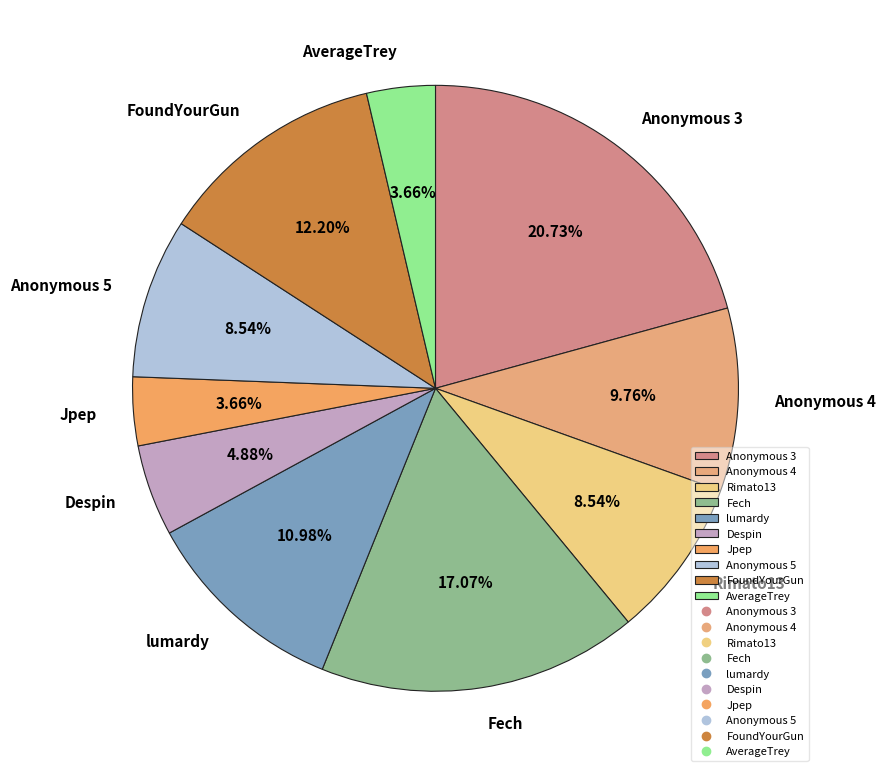

Between Fech and lumardy, which is larger?

Fech